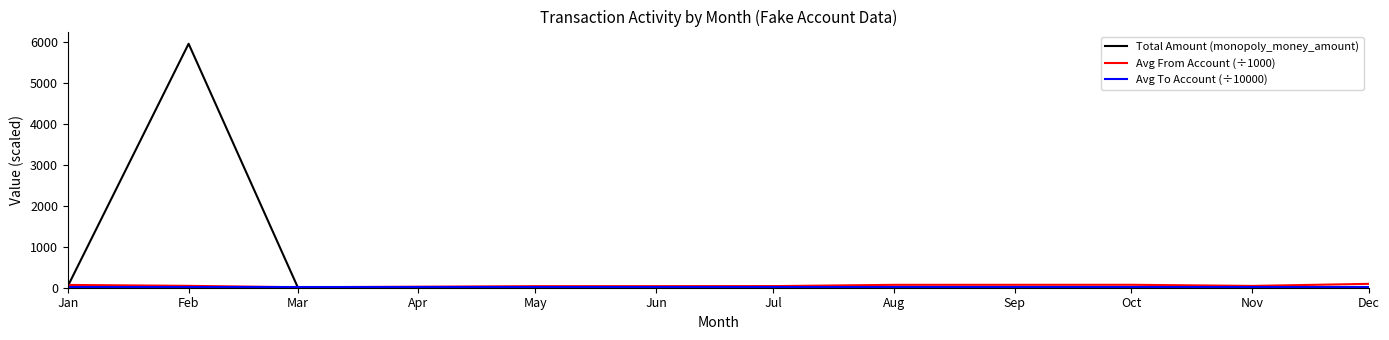

Is the value of Total Amount (monopoly_money_amount) at Aug greater than the value of Avg From Account (÷1000) at Aug?

No